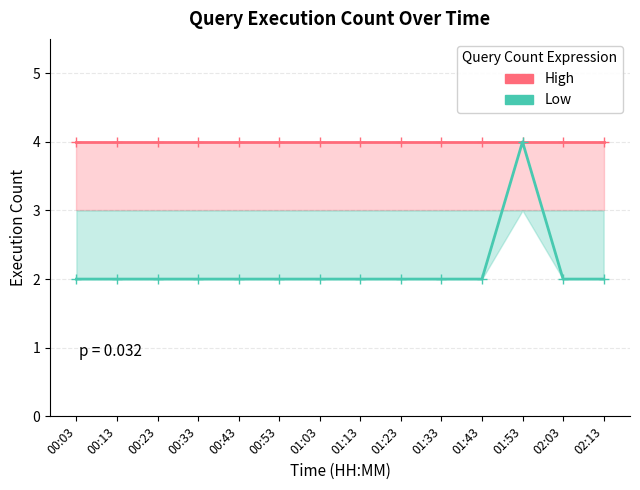

What is the difference between the highest and lowest values at 02:03?

2